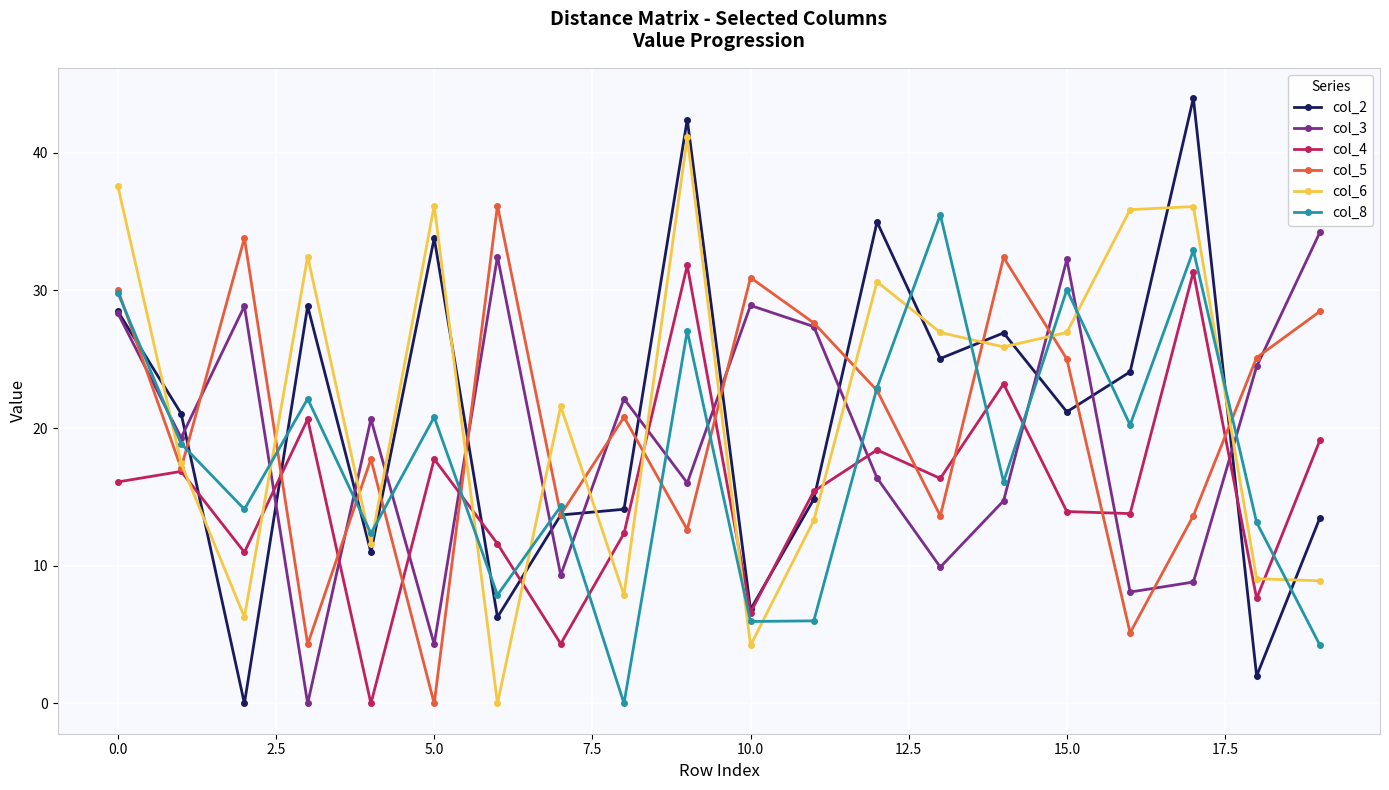

What is the average value of the col_5 series?

20.5